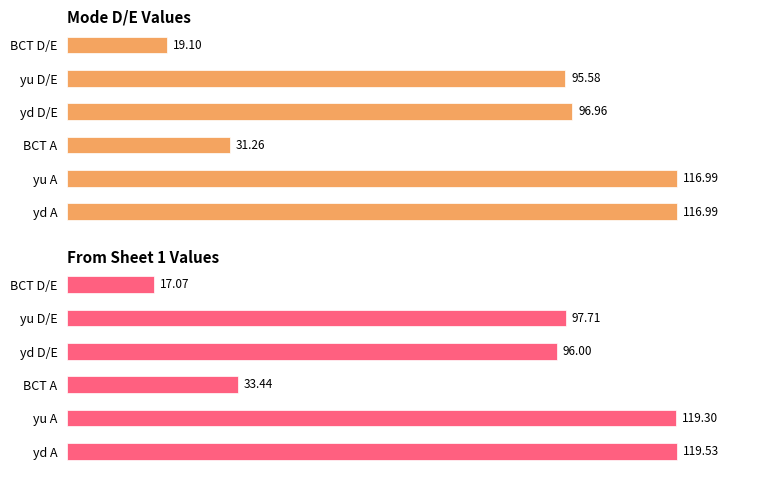

The value of From Sheet 1 Values at BCT D/E is 17.1. True or false?

True